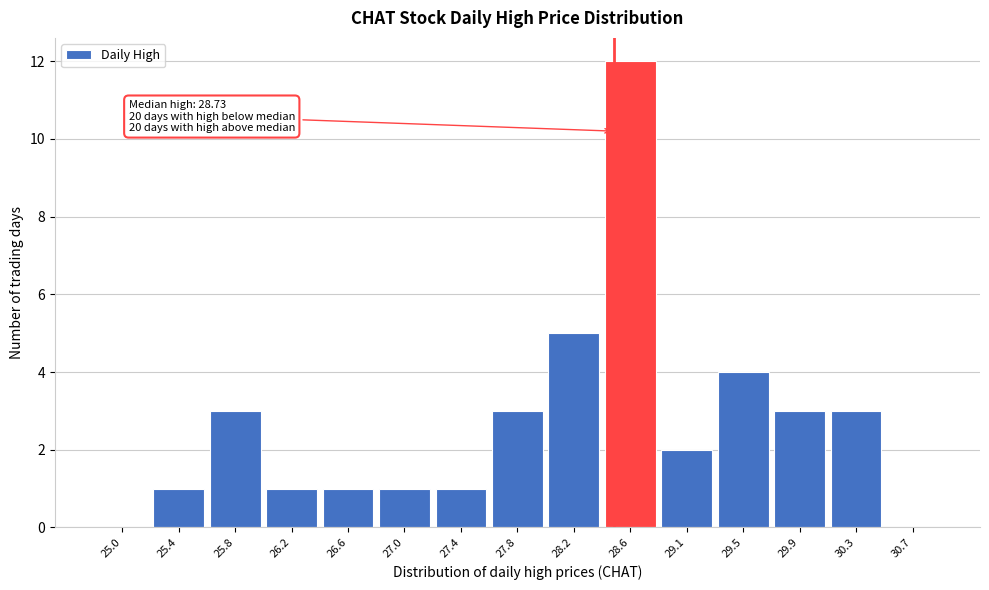

Reading left to right, extract all data points from this chart.

25.0=0	25.4=1	25.8=3	26.2=1	26.6=1	27.0=1	27.4=1	27.8=3	28.2=5	28.6=12	29.1=2	29.5=4	29.9=3	30.3=3	30.7=0